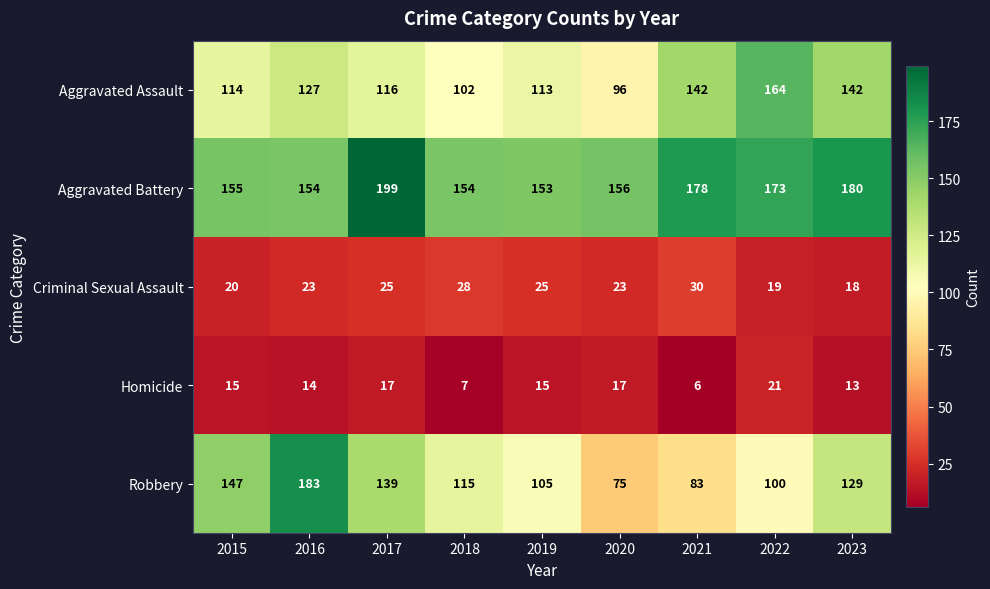

What is the total value across all series at 2021?

439